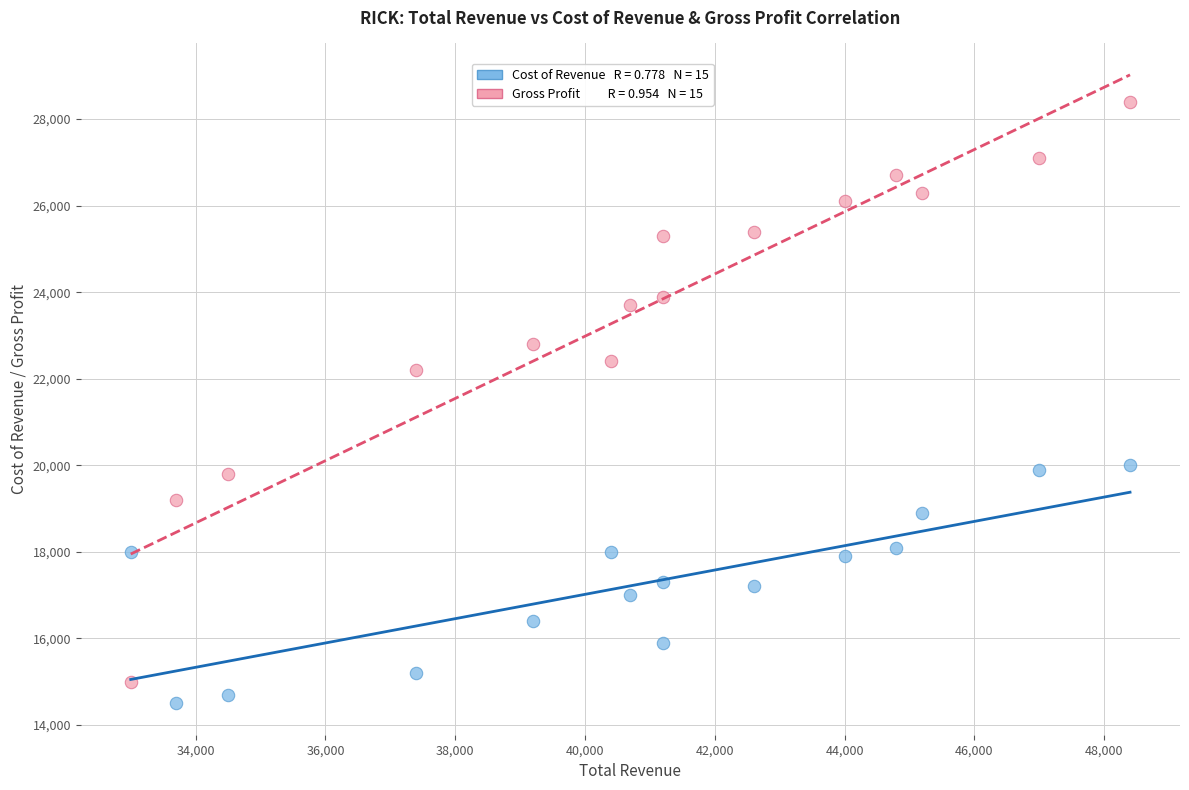

Across all series, what Y value is closest to 21450?

22200